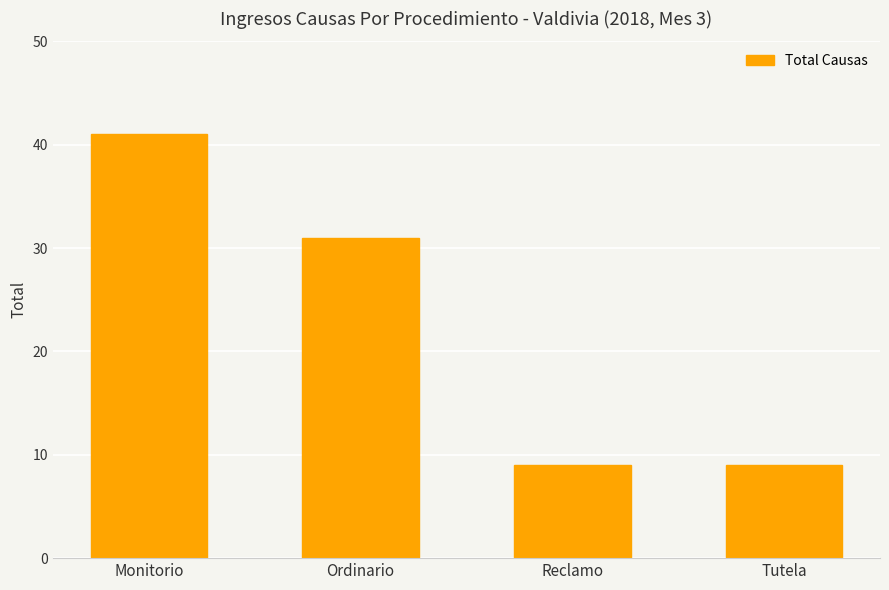

The chart shows a value of 41 at Monitorio. True or false?

True